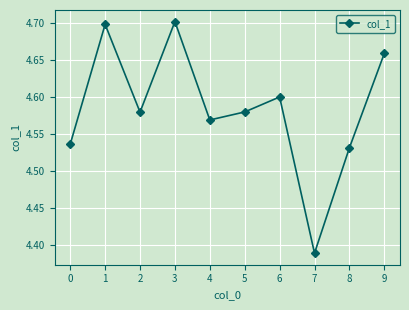

How many interior local peaks (higher than both neighbors) does the data have?

3